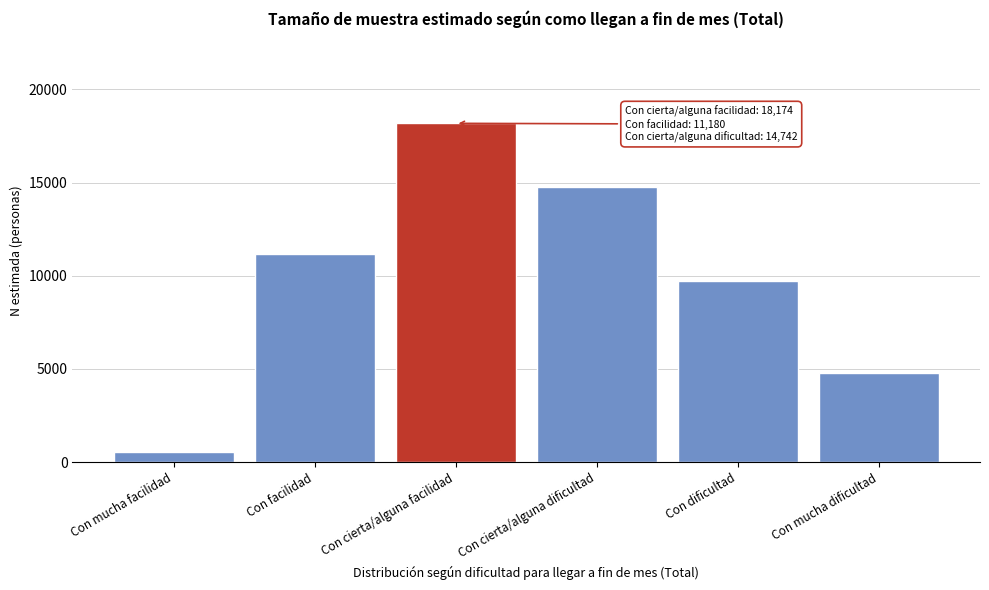

Reading left to right, transcribe all the data shown in this chart.

565	11180	18174	14742	9718	4804